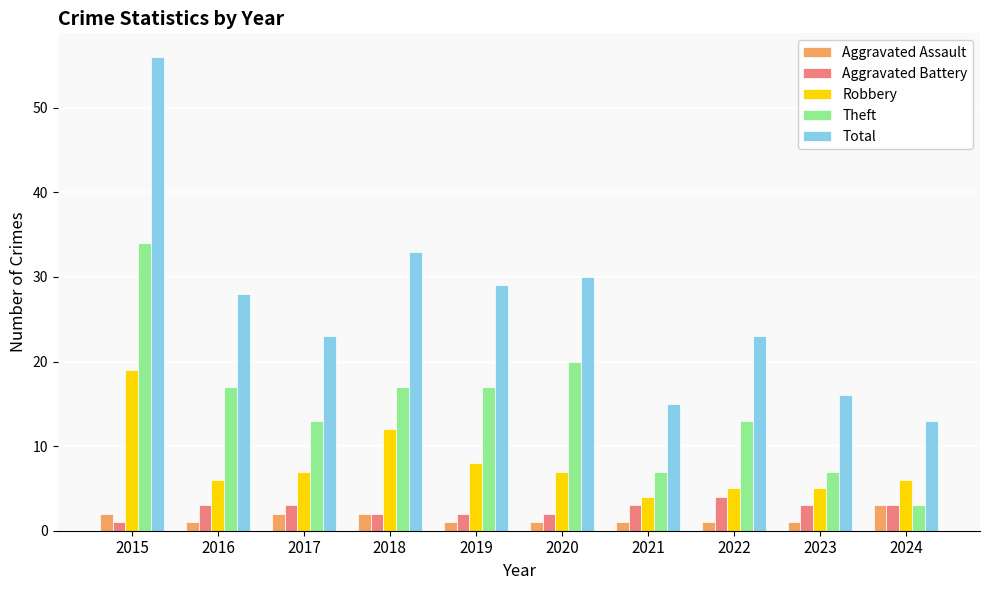

Where is Robbery nearest to the value 11?

2018